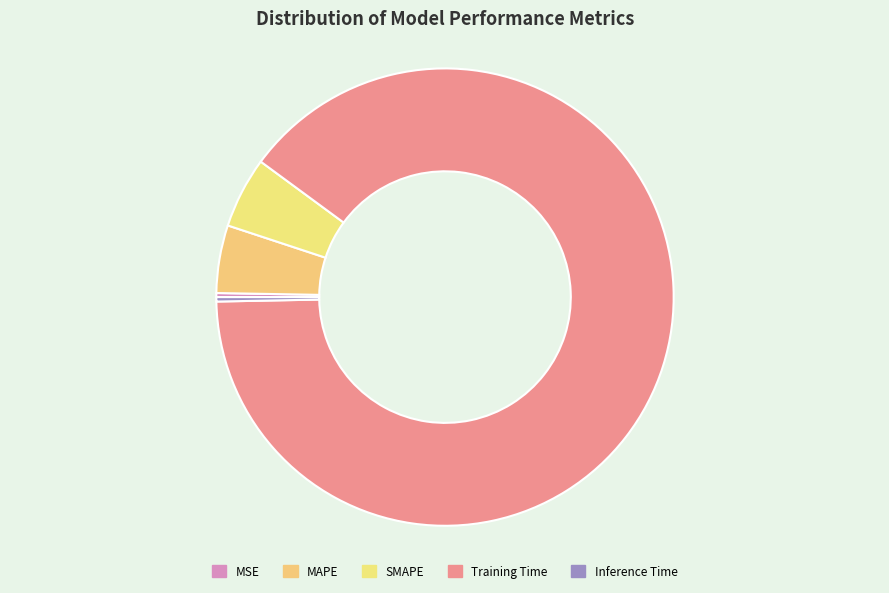

How many slices are in this pie chart?

5